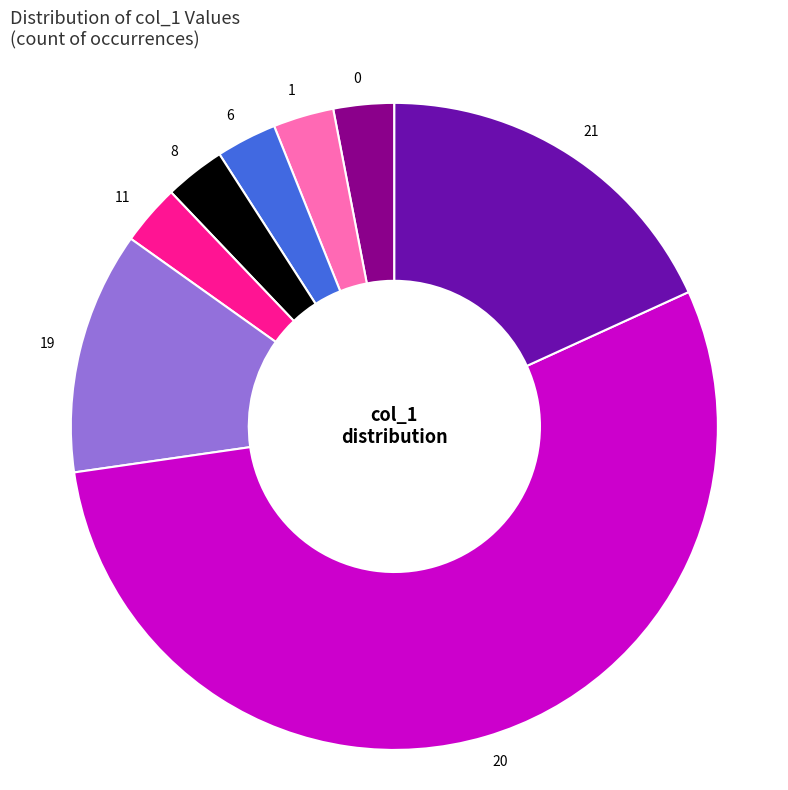

Is there any slice that represents more than half of the pie?

Yes